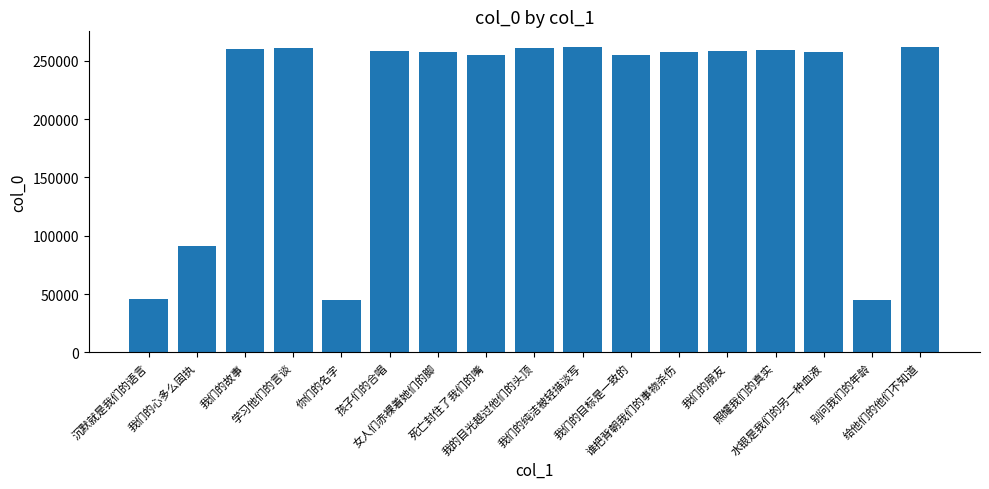

What is the change in value from 我们的故事 to 学习他们的言谈?

+847